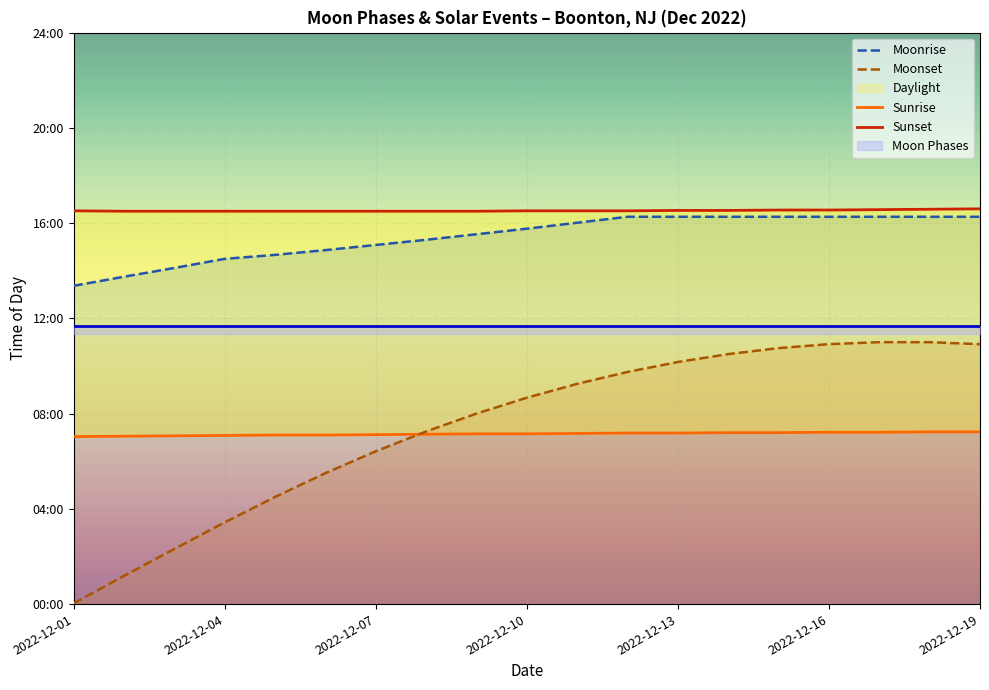

True or false: Moonset and Moonrise intersect in this chart.

False